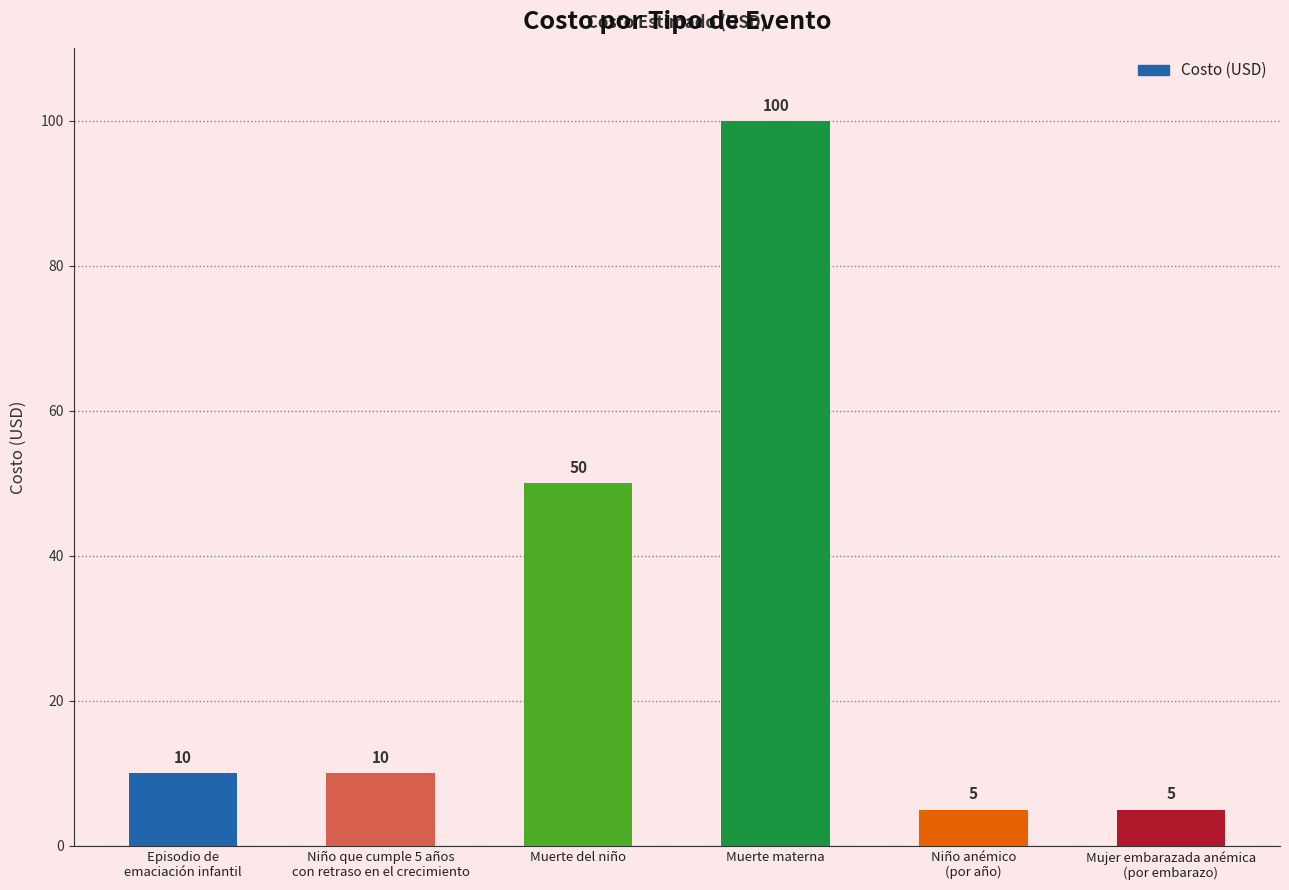

How many bars are there in total?

6